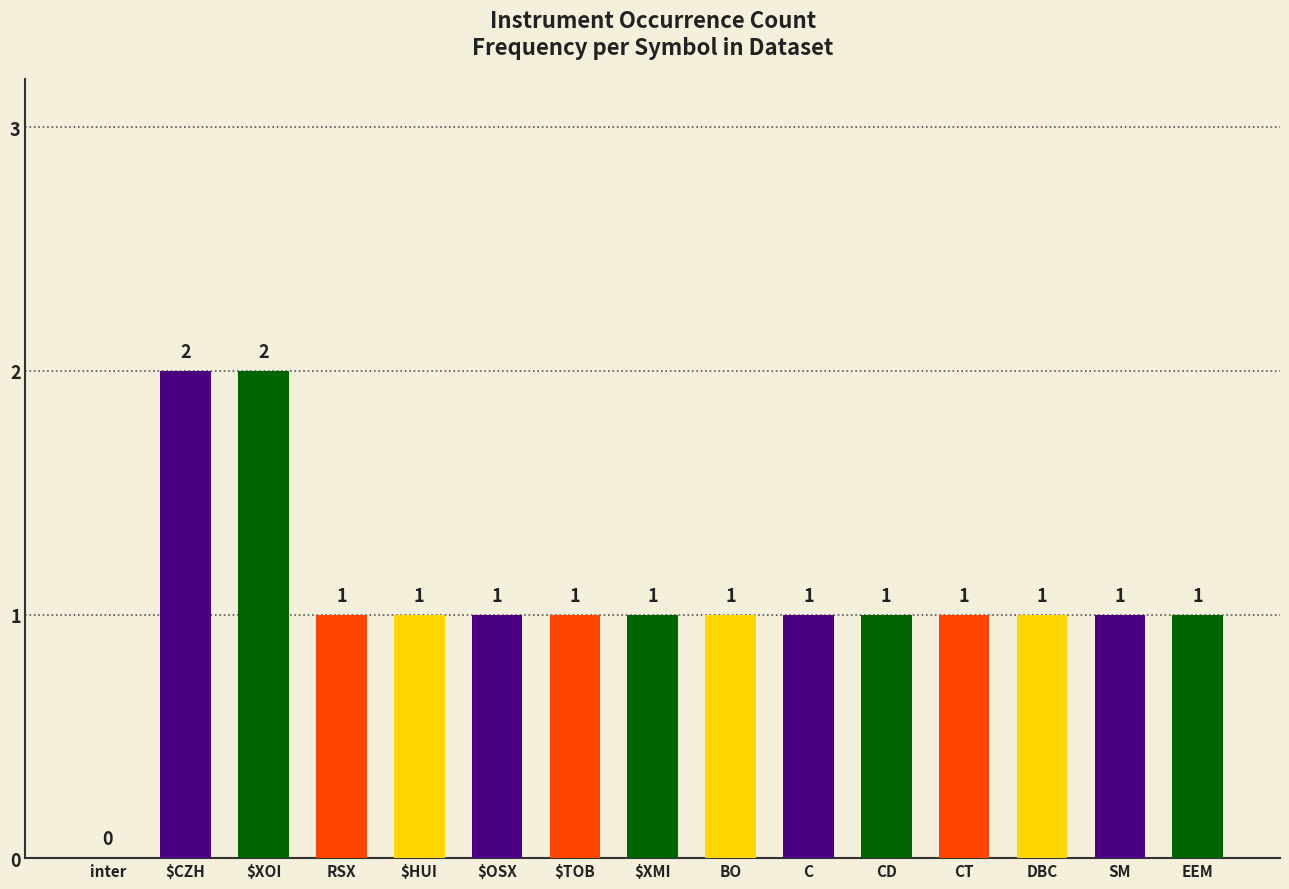

Count the number of categories in the chart.

15